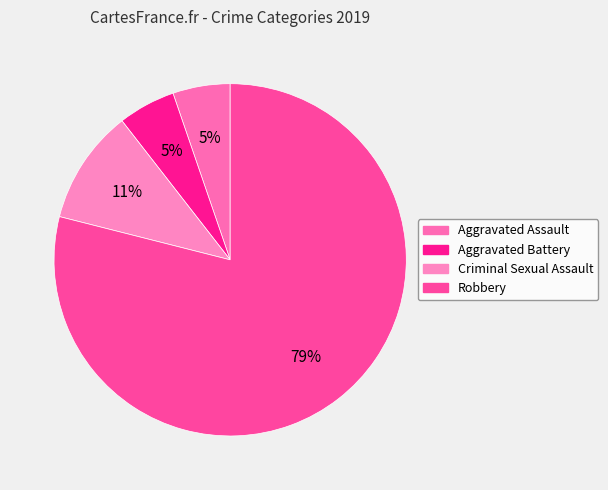

Between Aggravated Assault and Criminal Sexual Assault, which is larger?

Criminal Sexual Assault